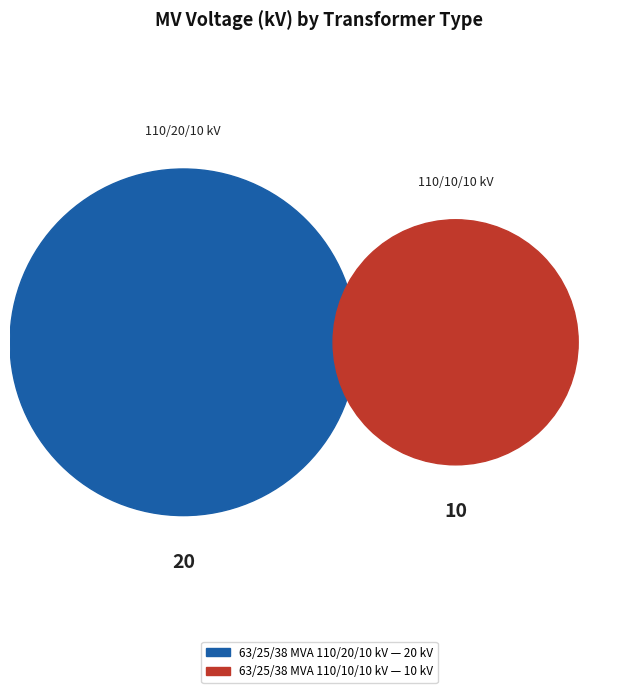

Which category accounts for the majority?

63/25/38 MVA 110/20/10 kV